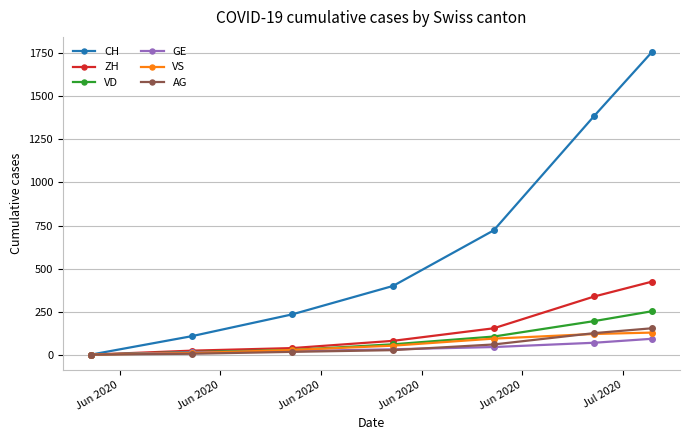

Which series has the largest total across all categories?

CH